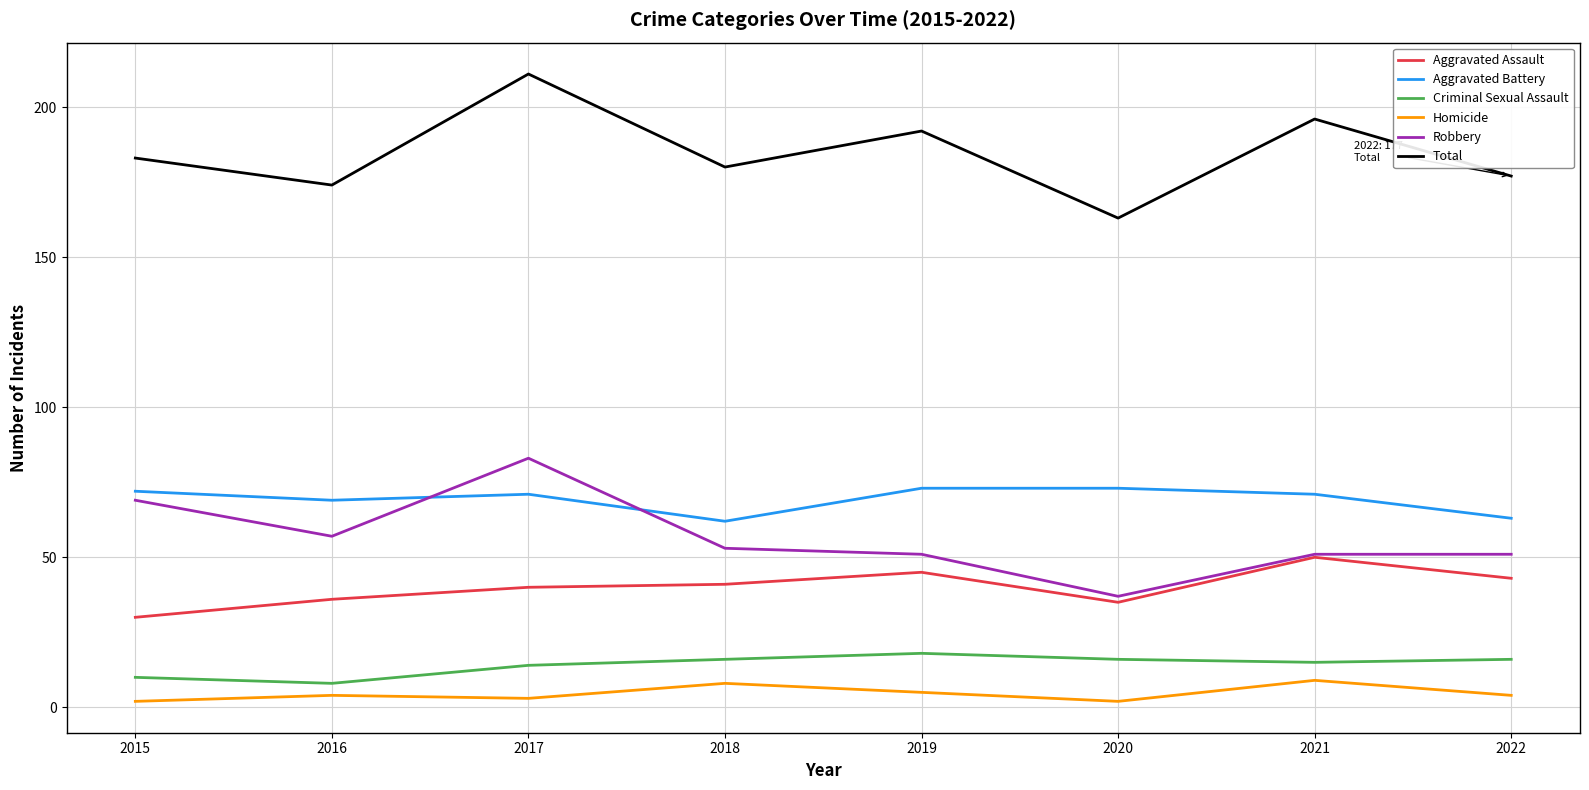

At 2015, list the series in order from largest to smallest.

Total, Aggravated Battery, Robbery, Aggravated Assault, Criminal Sexual Assault, Homicide